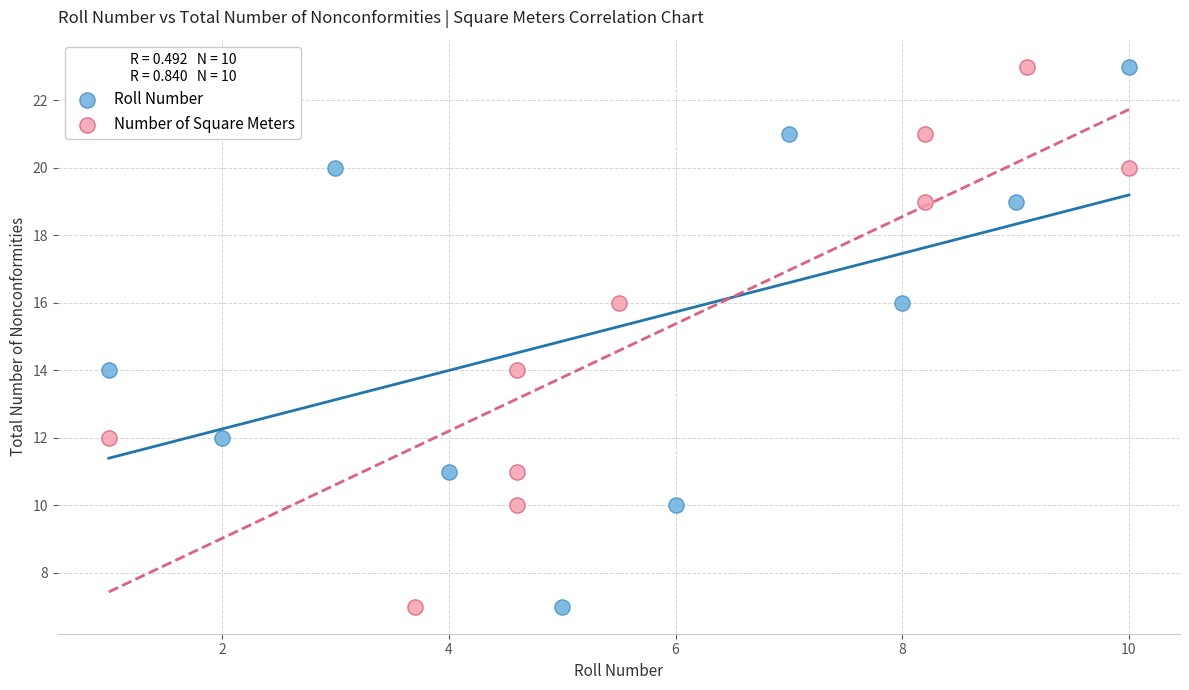

What are all the series names shown in the legend?

Roll Number, Number of Square Meters